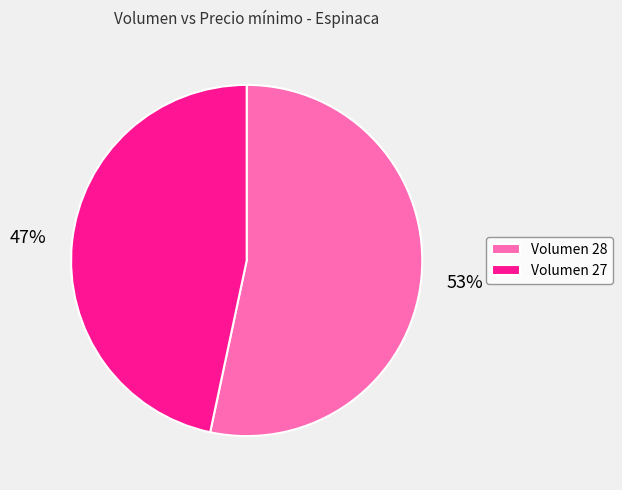

Do Volumen 28 and Volumen 27 together represent more than half of the pie?

Yes